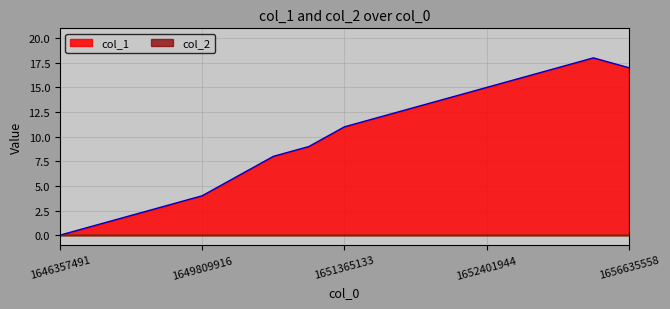

What is the sum of the values at 1652488317 and 1650501128?

24